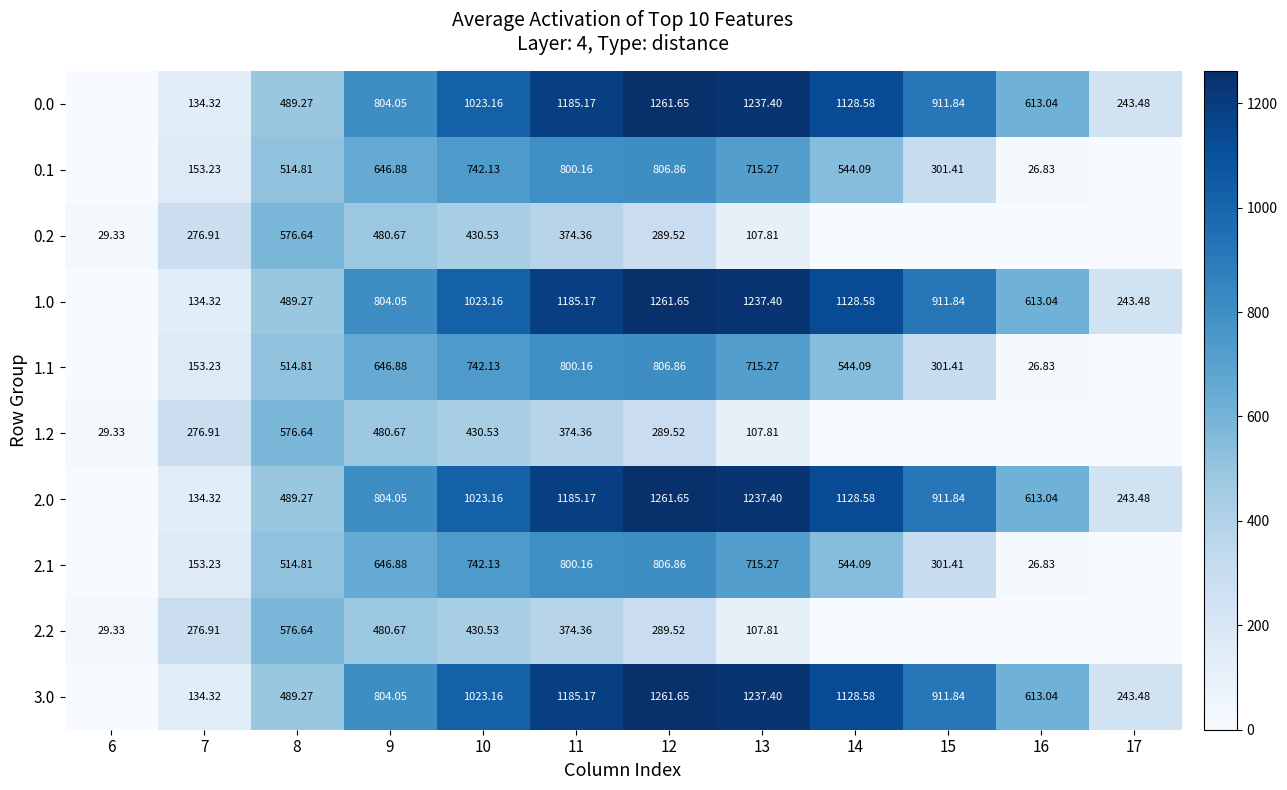

Is the value of 1.0 at 15 greater than the value of 3.0 at 7?

Yes